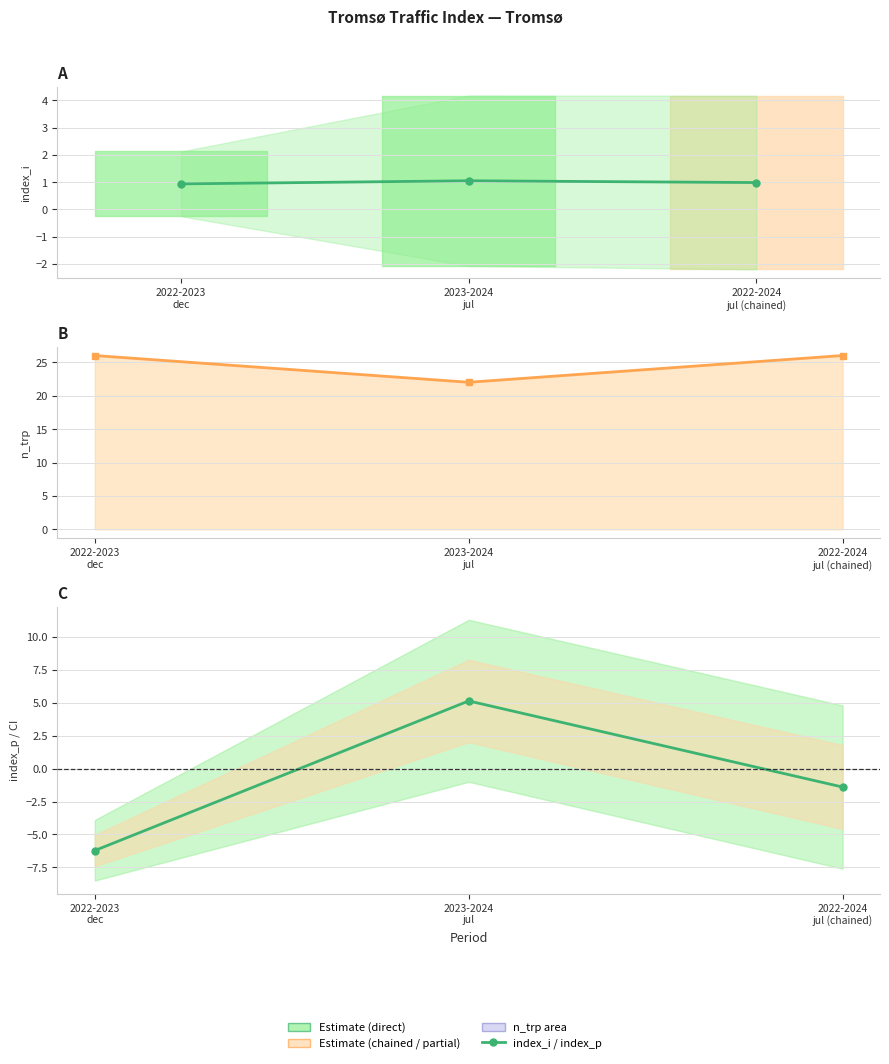

Does the chart display data point markers on the line(s)?

Yes